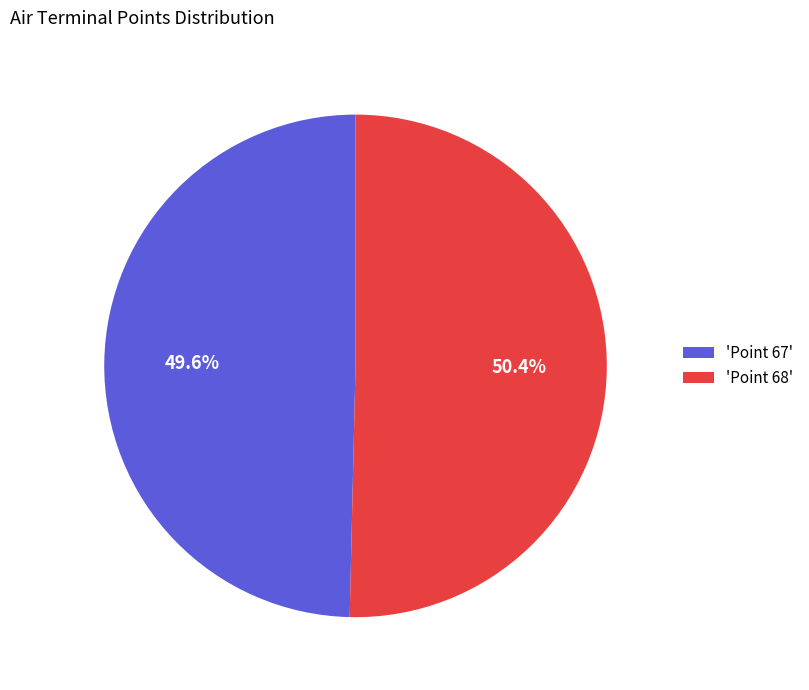

Which slice is the smallest?

'Point 67'